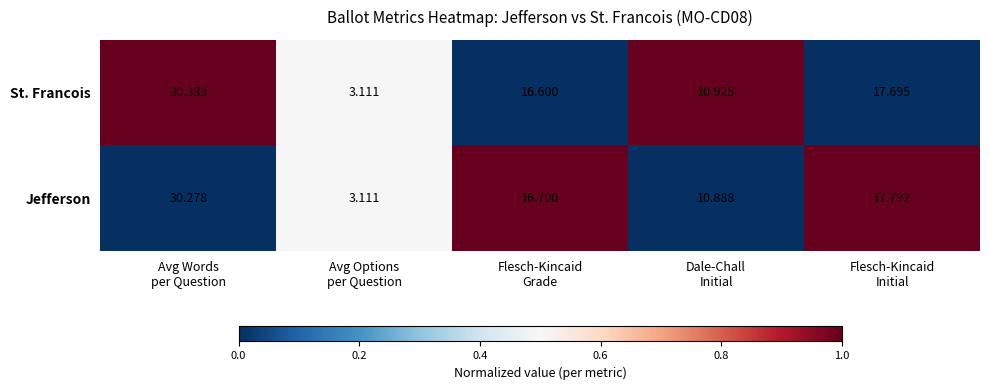

Which series has the largest total across all categories?

Jefferson